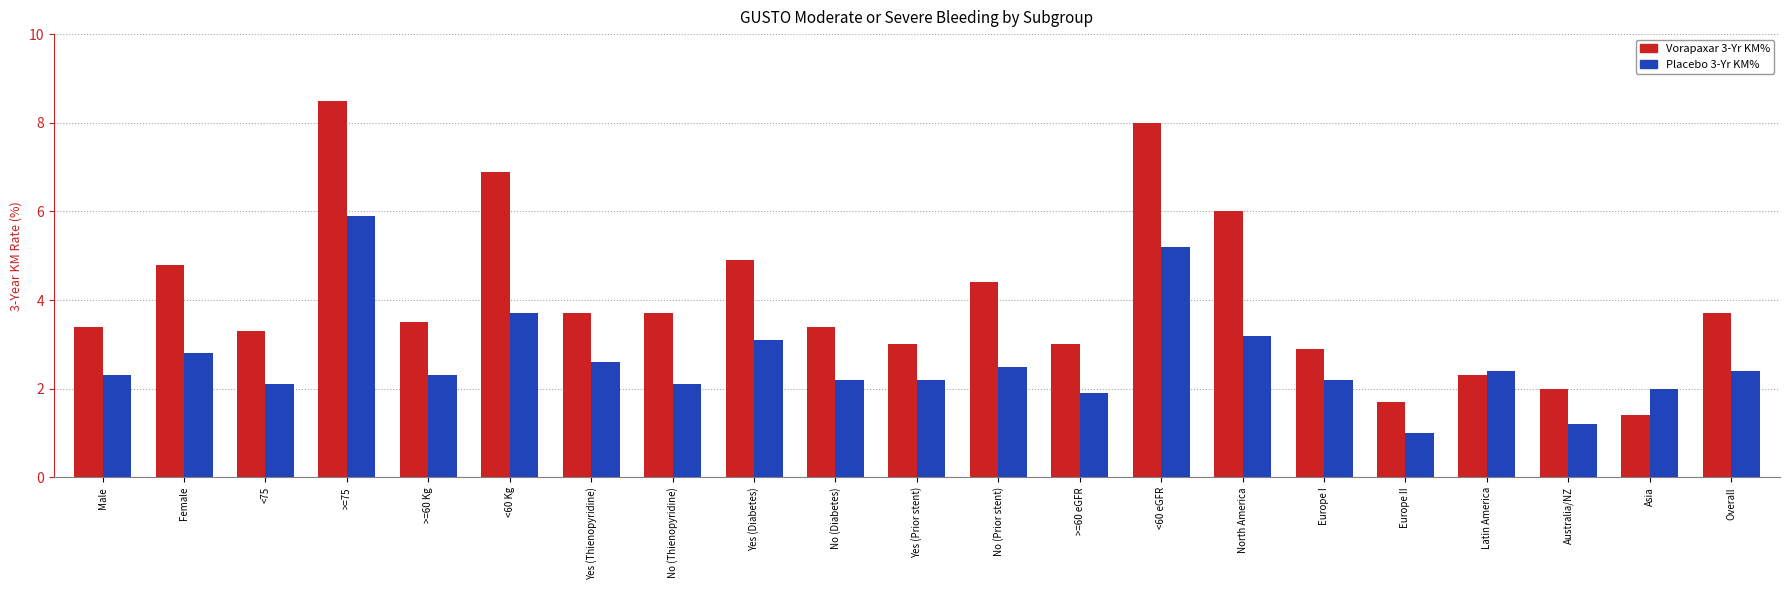

What is the difference between the maximum and second lowest values in the Vorapaxar 3-Yr KM% series?

6.8